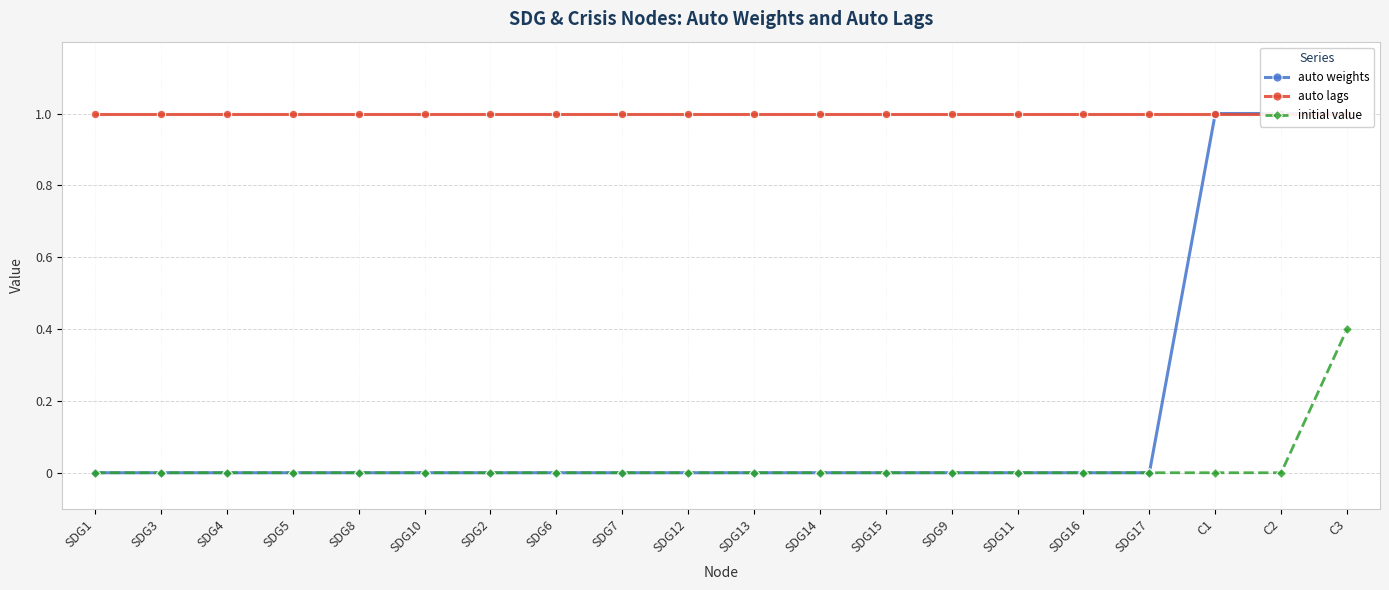

At which category is the sum across all series the highest?

C3